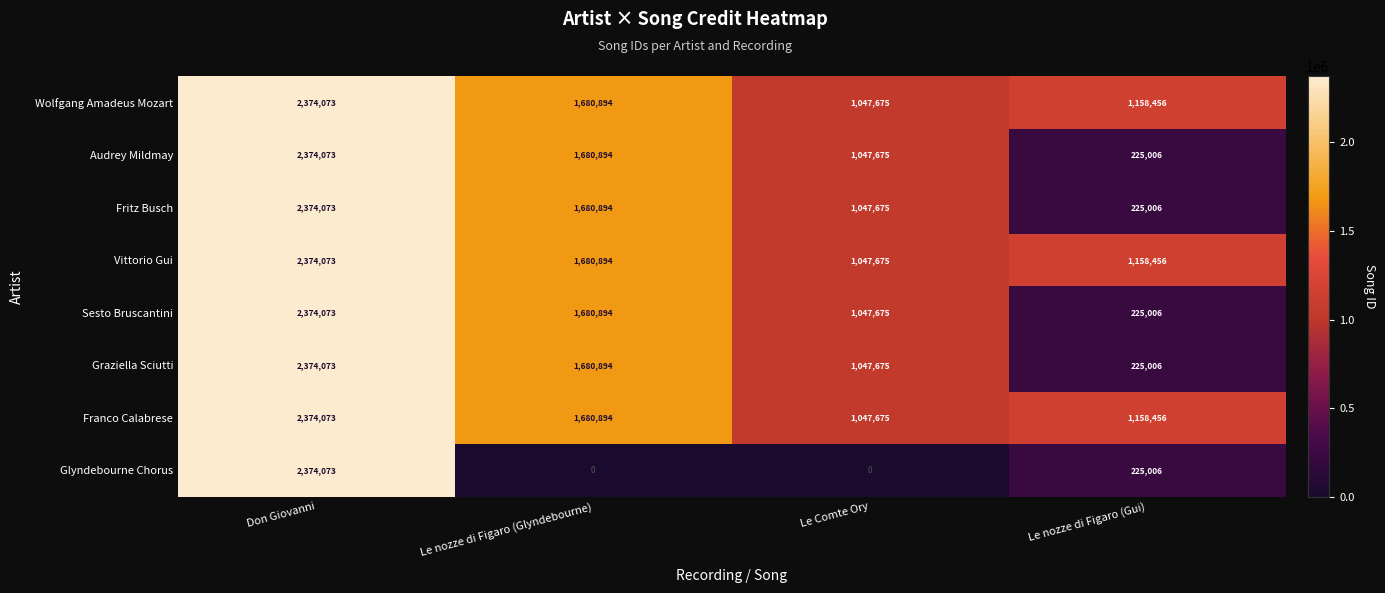

Which category has the lowest value in the Audrey Mildmay series?

Le nozze di Figaro (Gui)